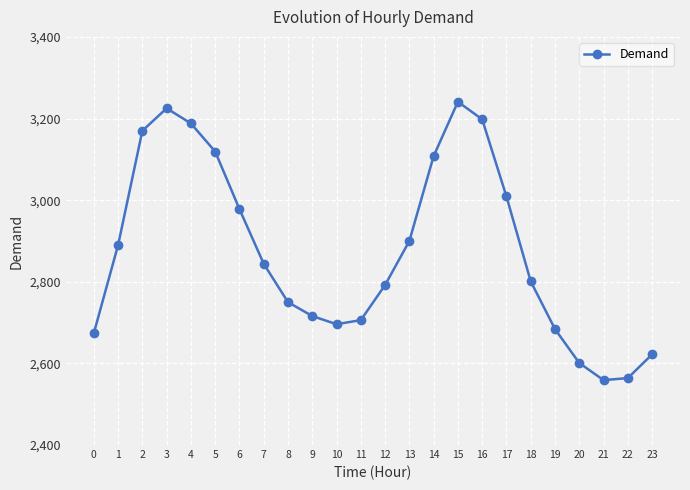

What is the sum of all values?

69035